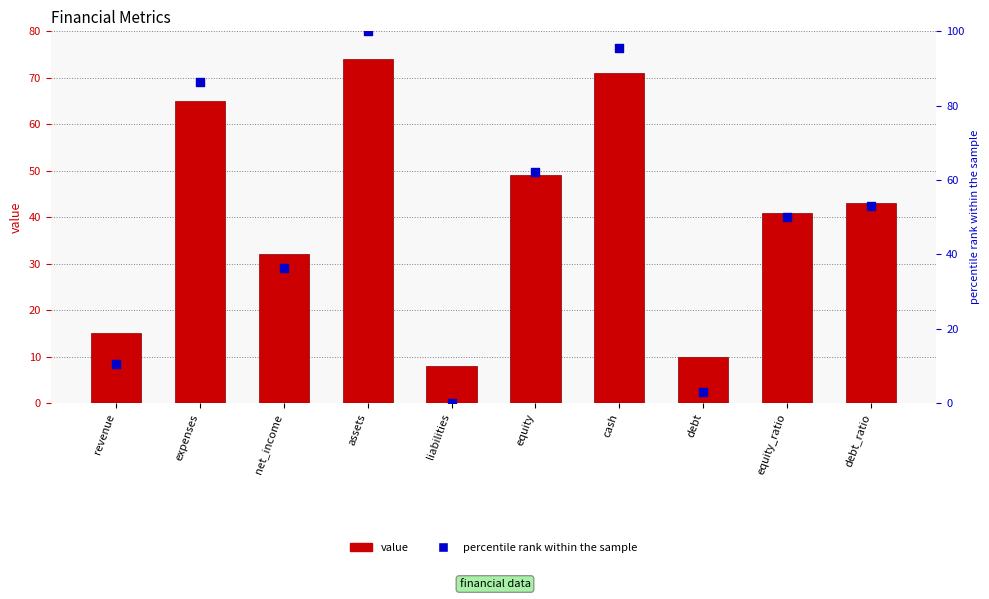

Which series contains the lowest Y value?

percentile rank within the sample